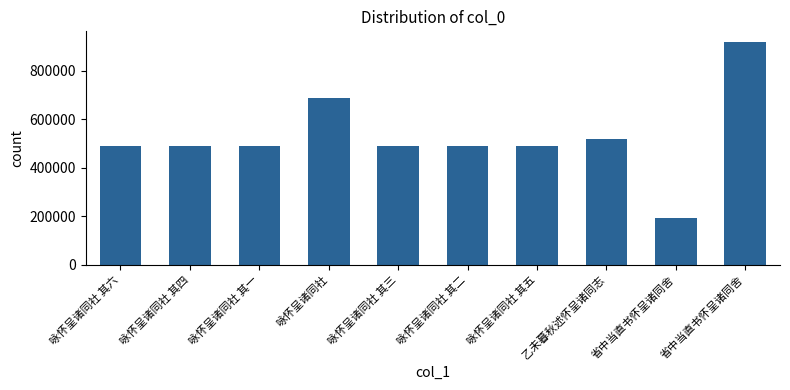

Reading left to right, extract all data points from this chart.

487867	487865	487862	689316	487864	487863	487866	517829	192992	916236